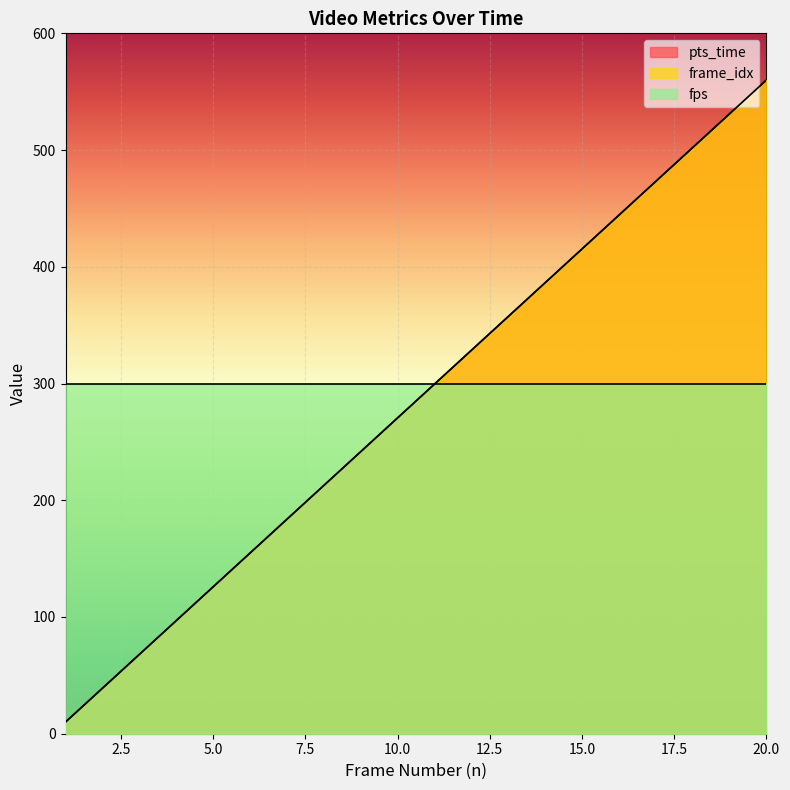

What is the total value across all series at 17?

946.3